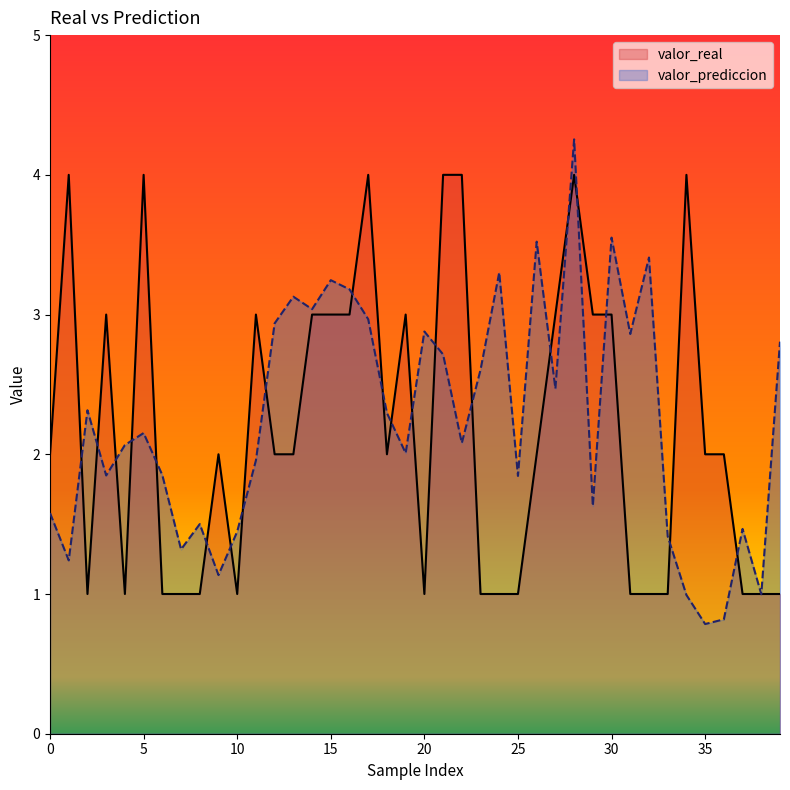

What is the difference between the highest and lowest values at 29?

1.4